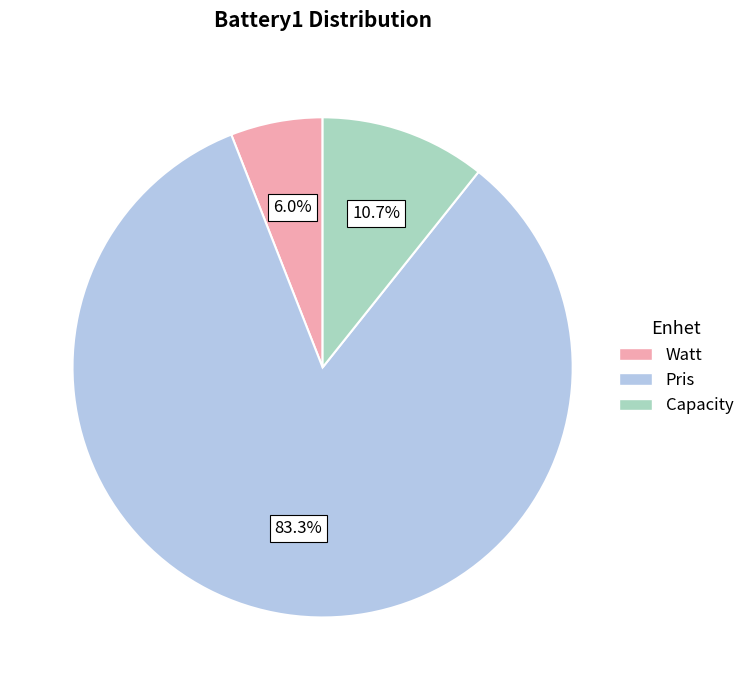

Which slice is the largest?

Pris